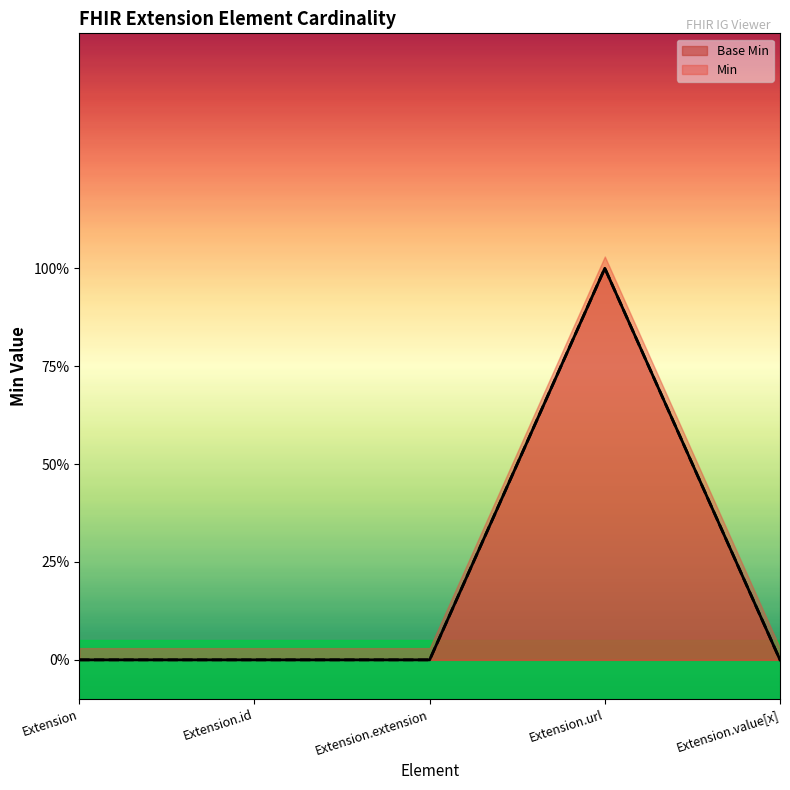

At which category does the chart reach its peak across all series?

Extension.url